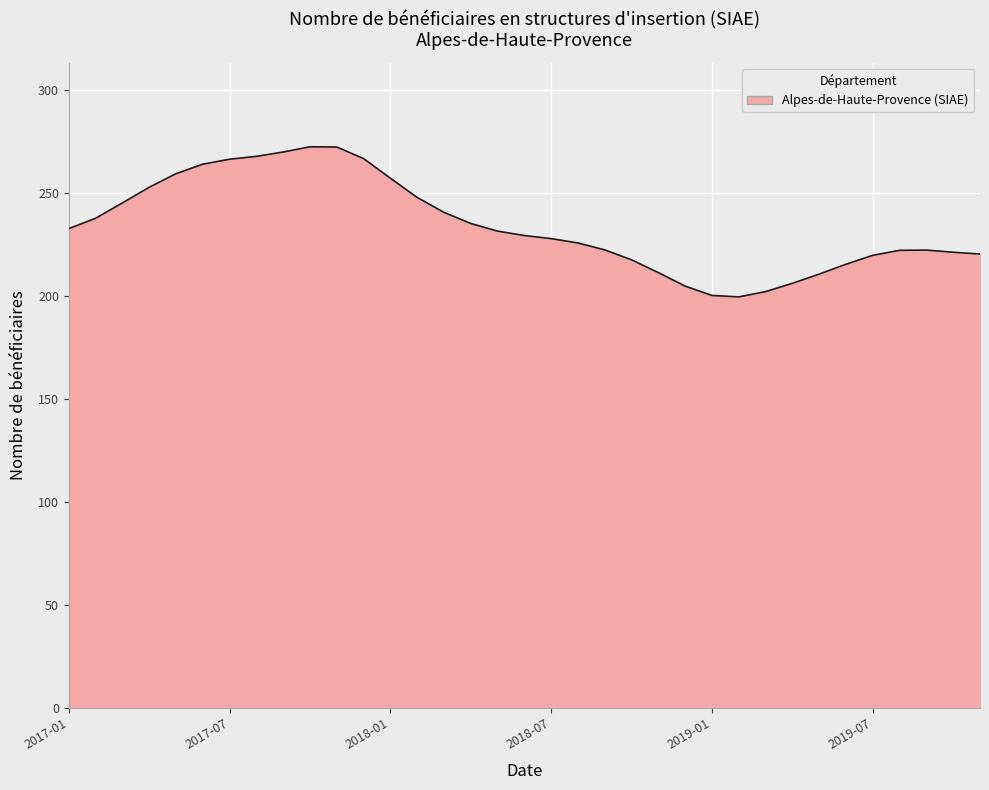

What is the smallest value displayed?

199.6